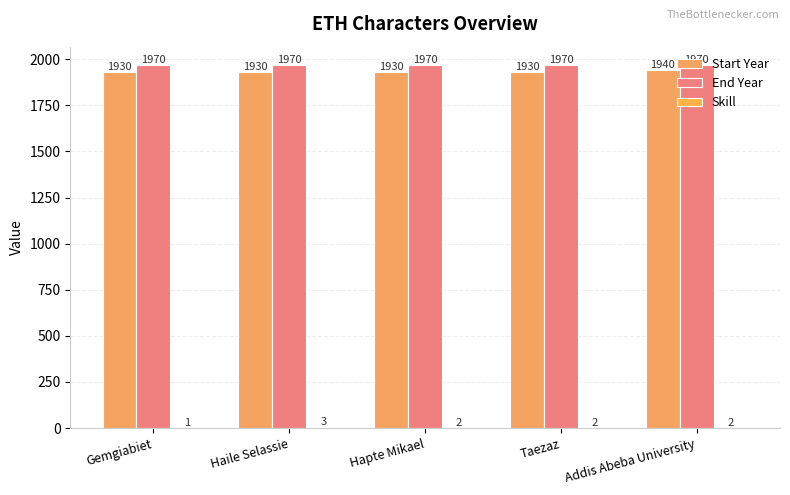

Which series has the widest spread of values?

Start Year